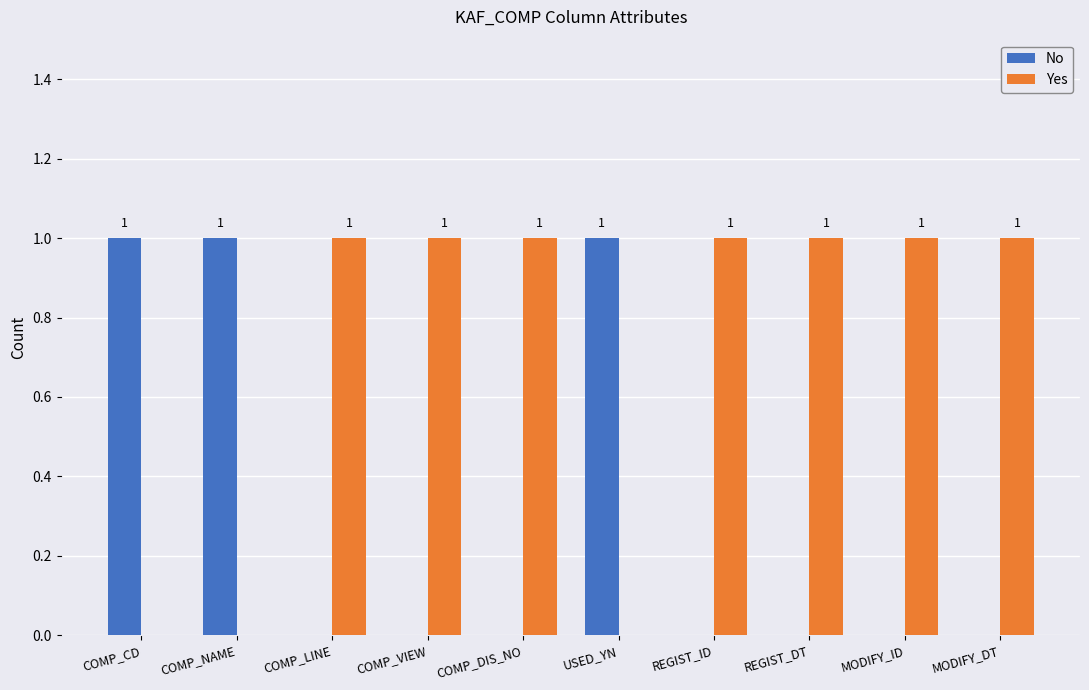

True or false: No has a value of -1 at MODIFY_ID.

False